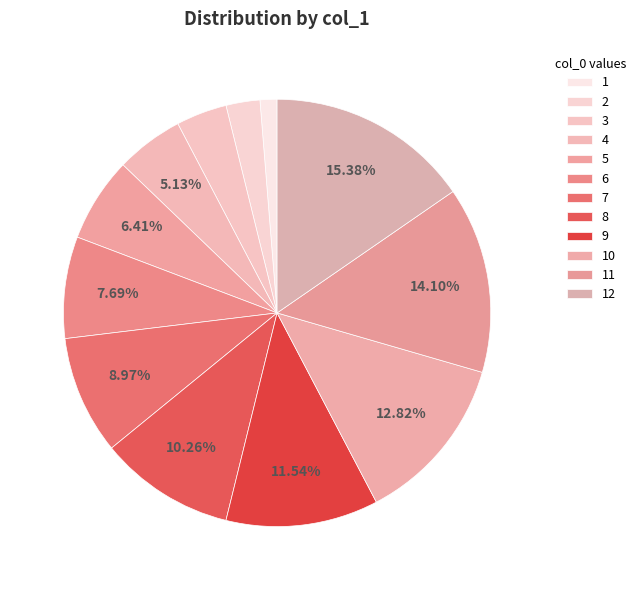

Do 4 and 10 together represent more than half of the pie?

No